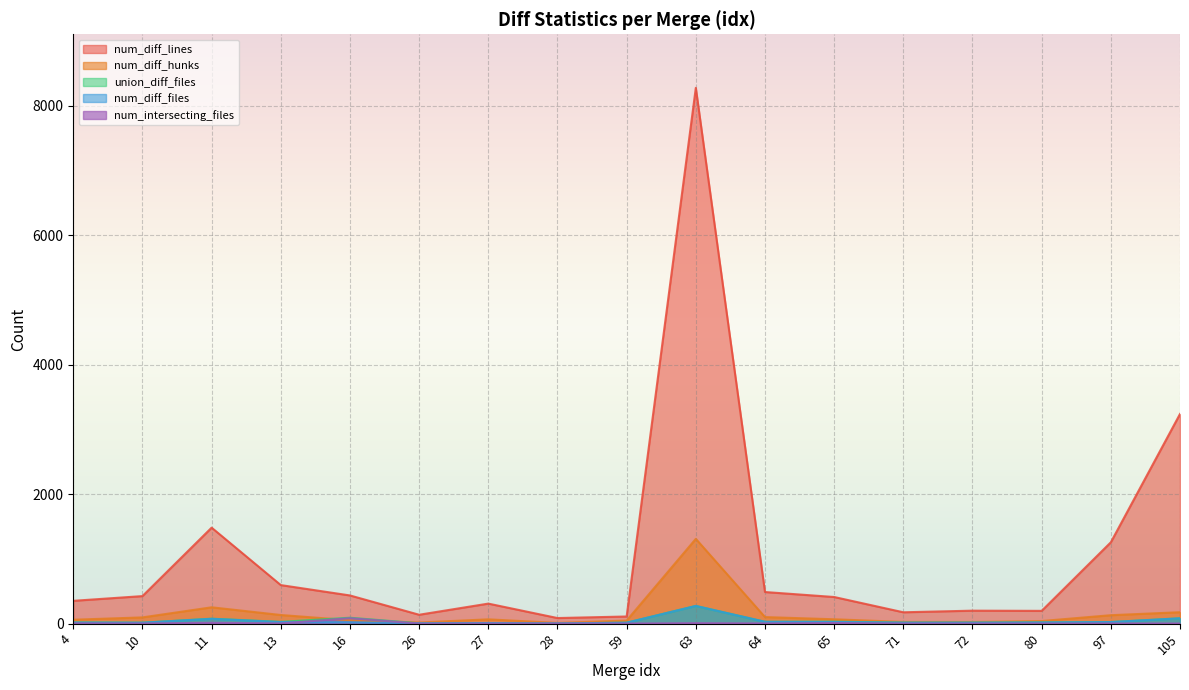

Where is the first local maximum for num_intersecting_files?

11